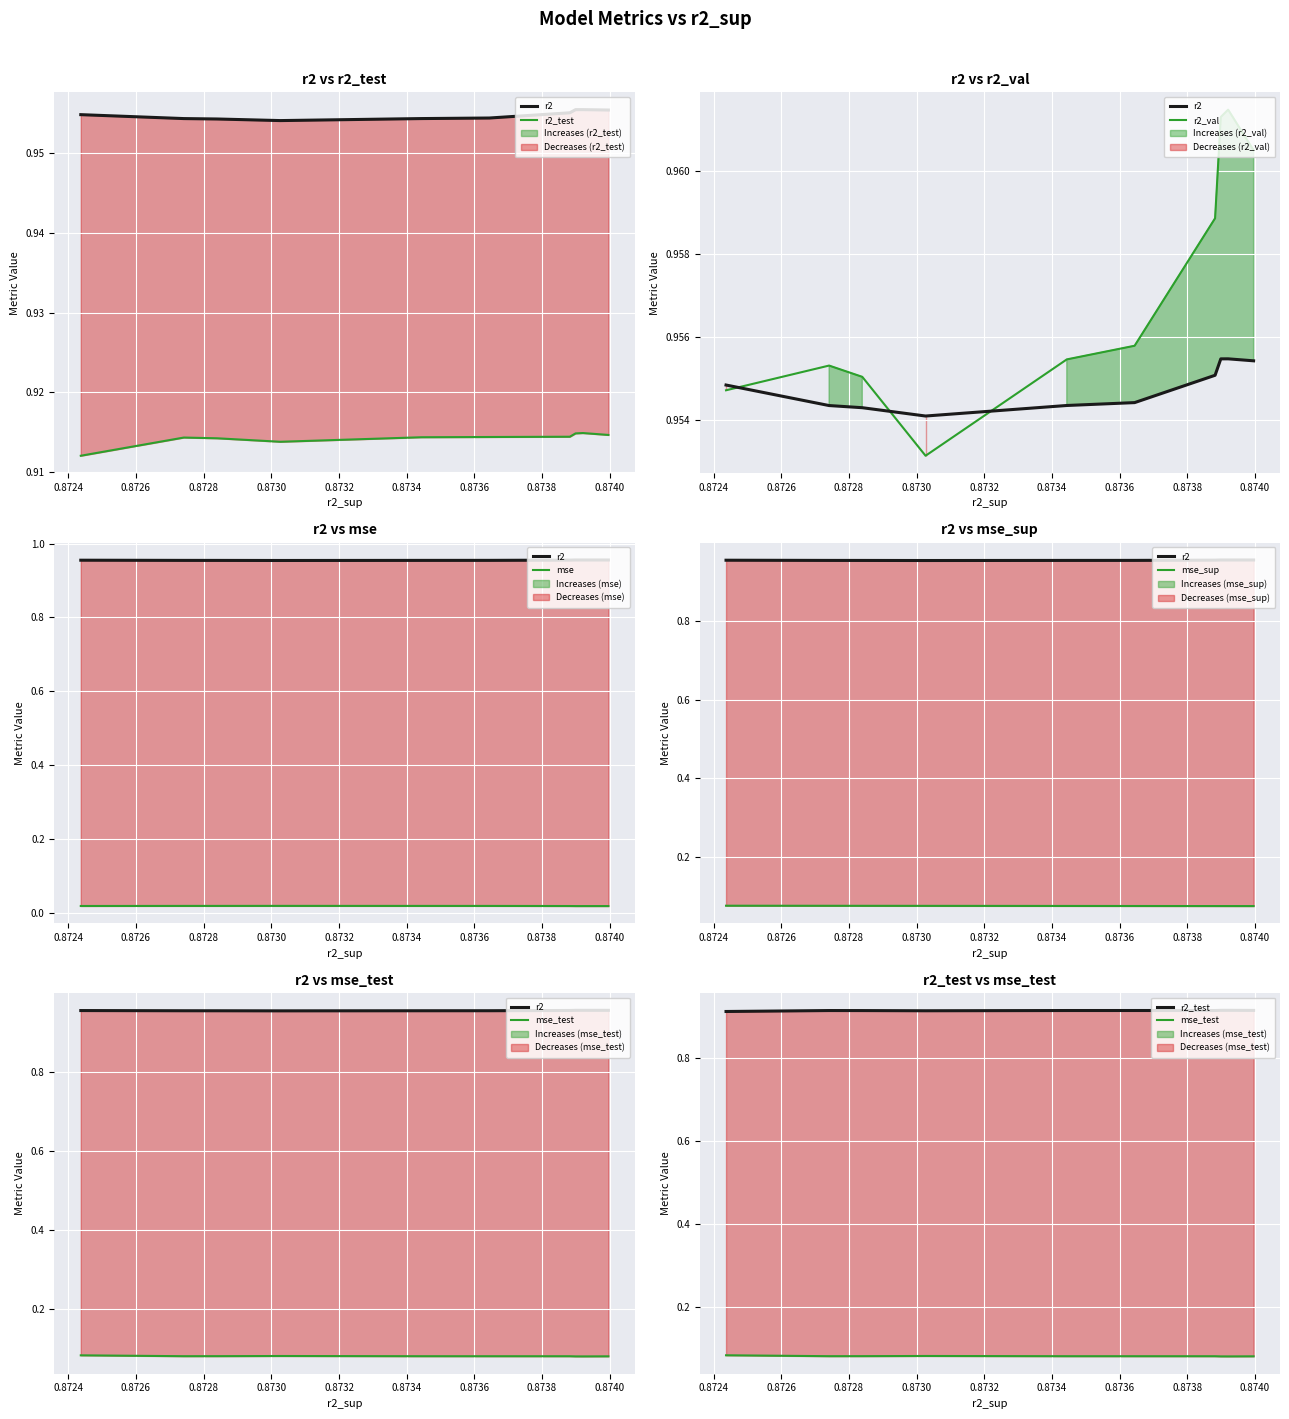

Which series has the largest total across all categories?

r2_val